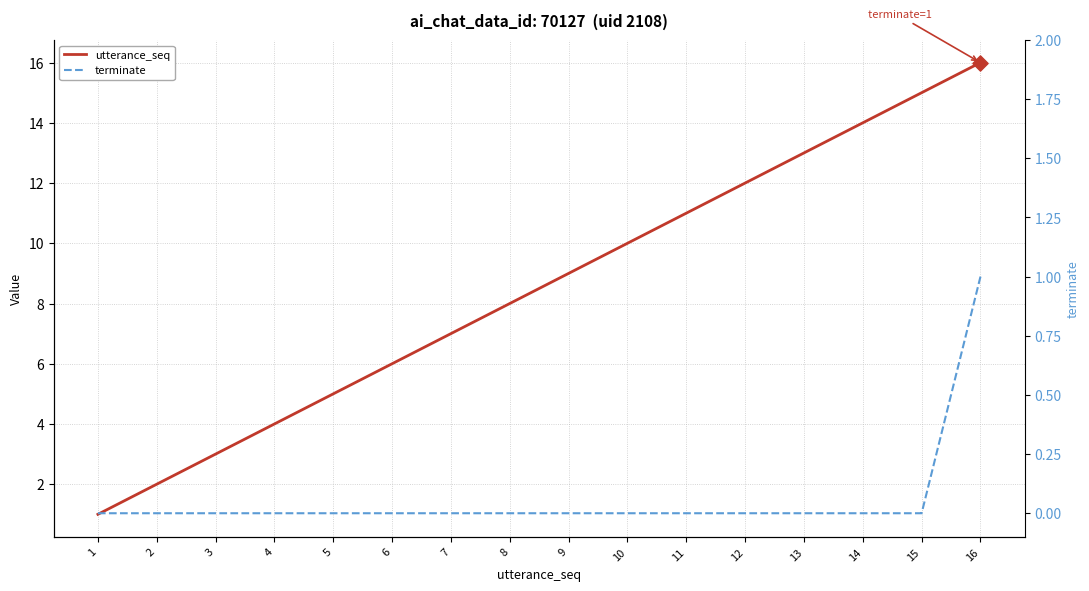

At which category is the sum across all series the highest?

16